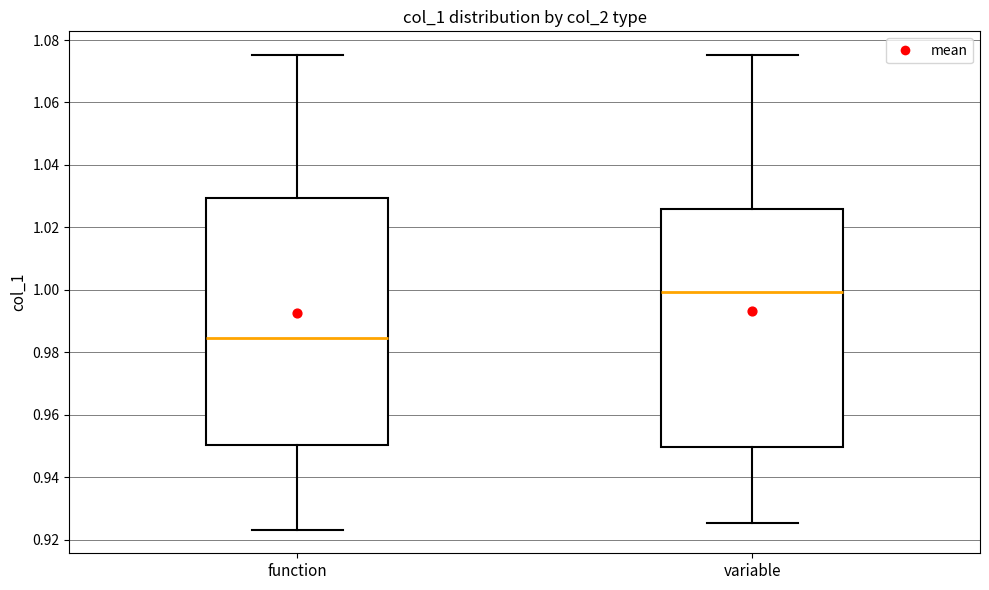

Reading left to right, read every box against the y-axis: the position of its median line, the range the box covers, and the ends of its whiskers. The values are not printed on the chart, so give them approximately, as read against the axis.

function: median 0.984, box 0.950 to 1.030, whiskers 0.924 to 1.076
variable: median 1.000, box 0.950 to 1.026, whiskers 0.926 to 1.076